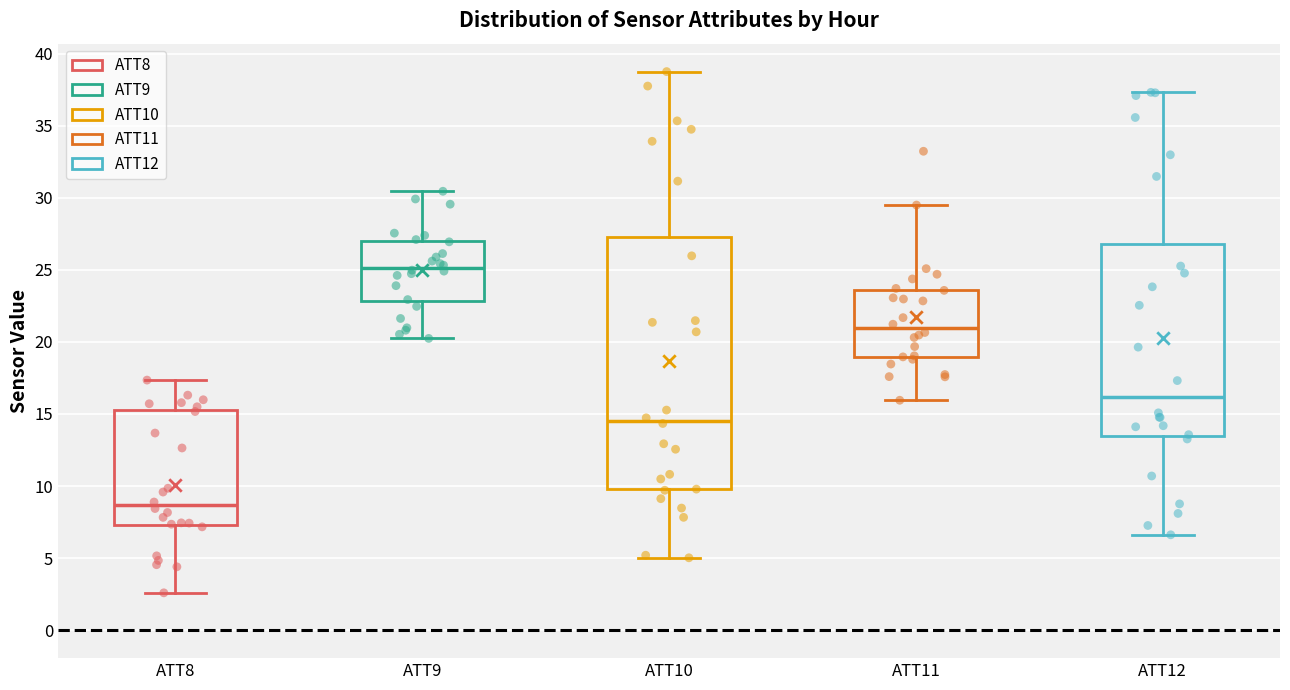

Reading left to right, read every box against the y-axis: the position of its median line, the range the box covers, and the ends of its whiskers. The values are not printed on the chart, so give them approximately, as read against the axis.

ATT8: median 8.5, box 7.5 to 15.5, whiskers 2.5 to 17.5
ATT9: median 25.0, box 23.0 to 27.0, whiskers 20.0 to 30.5
ATT10: median 14.5, box 10.0 to 27.5, whiskers 5.0 to 38.5
ATT11: median 21.0, box 19.0 to 23.5, whiskers 16.0 to 29.5
ATT12: median 16.0, box 13.5 to 27.0, whiskers 6.5 to 37.5